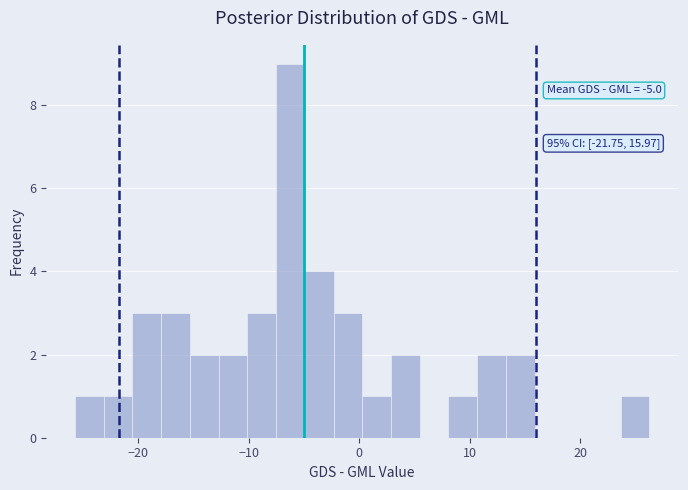

Around what value on the x-axis is the tallest bar? Give the approximate position of its centre, as read against the axis.

-6